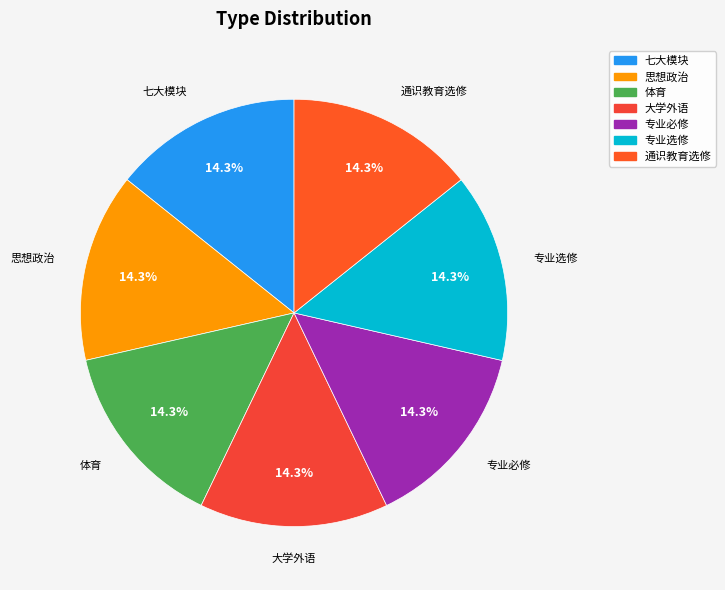

Combined, what portion of the pie is 专业必修 and 大学外语?

28.6%